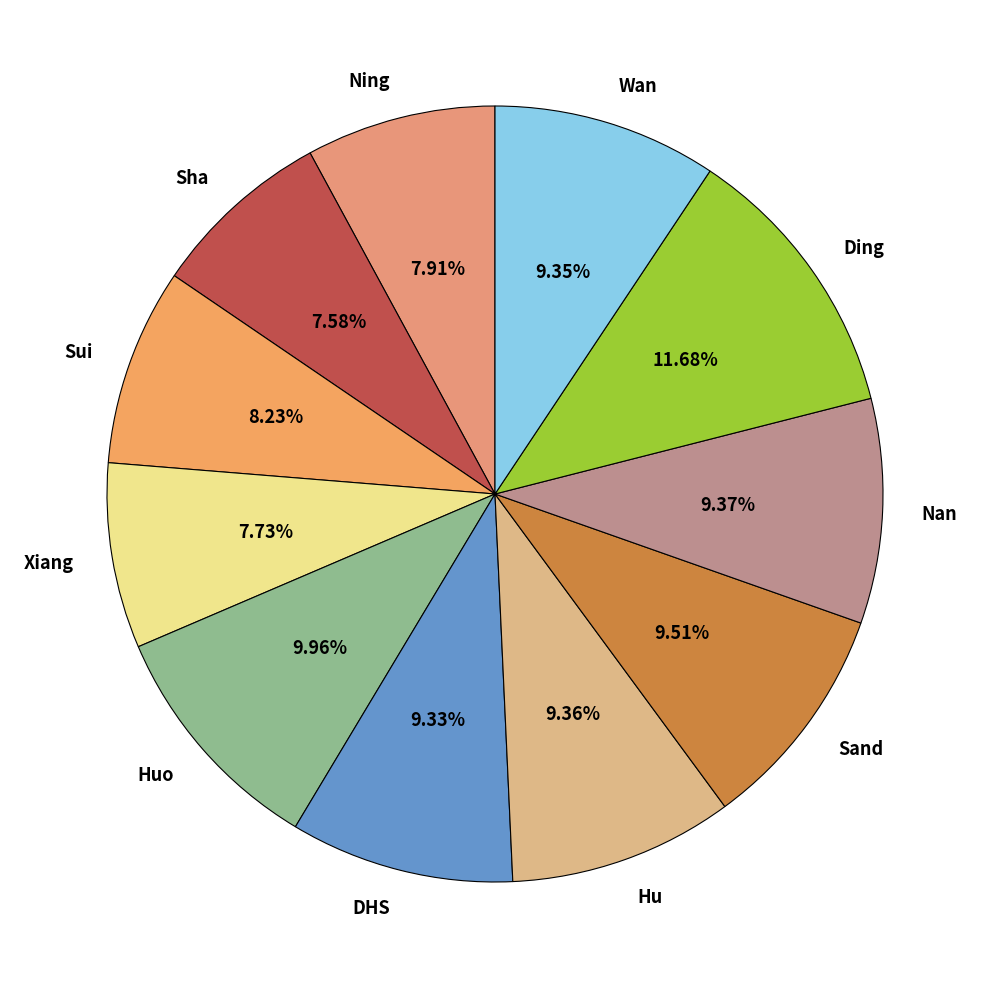

To the nearest percent, what is the difference between the largest and smallest slice percentages?

4%